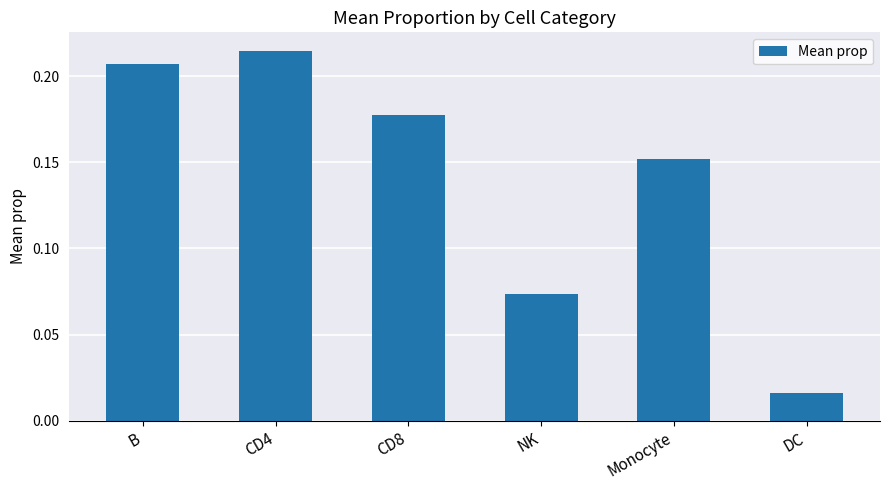

The value at CD4 is 0.1. True or false?

False